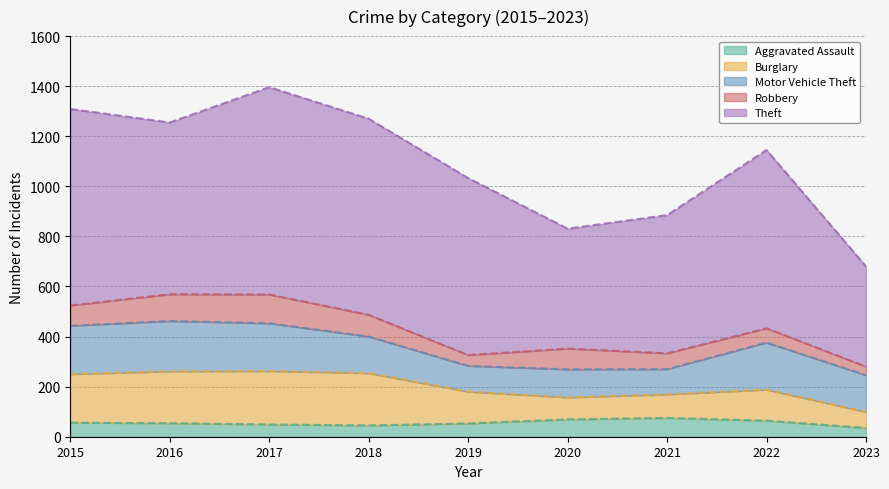

Reading left to right, extract all data points from this chart.

Aggravated Assault: 2015=56	2016=54	2017=49	2018=45	2019=53	2020=69	2021=75	2022=64	2023=35
Burglary: 2015=194	2016=207	2017=213	2018=209	2019=127	2020=88	2021=94	2022=124	2023=64
Motor Vehicle Theft: 2015=193	2016=201	2017=191	2018=146	2019=103	2020=112	2021=101	2022=188	2023=147
Robbery: 2015=81	2016=107	2017=115	2018=87	2019=43	2020=83	2021=63	2022=57	2023=34
Theft: 2015=785	2016=686	2017=828	2018=783	2019=707	2020=479	2021=552	2022=712	2023=400